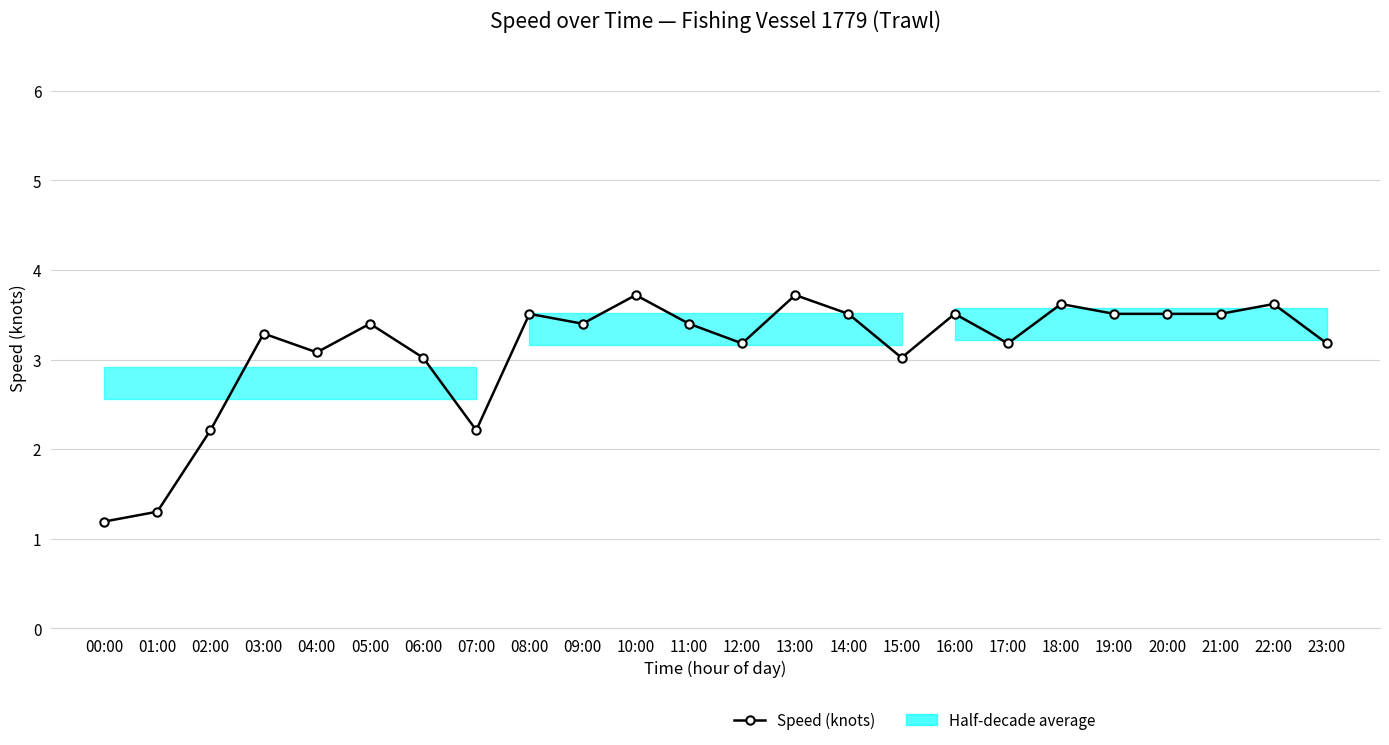

Rank the categories by value from highest to lowest.

10:00, 13:00, 18:00, 22:00, 08:00, 14:00, 16:00, 19:00, 20:00, 21:00, 05:00, 09:00, 11:00, 03:00, 12:00, 17:00, 23:00, 04:00, 06:00, 15:00, 02:00, 07:00, 01:00, 00:00